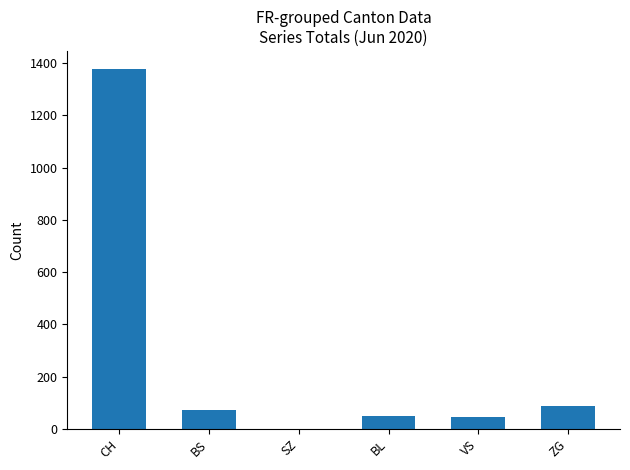

Does the chart contain stacked bars?

No